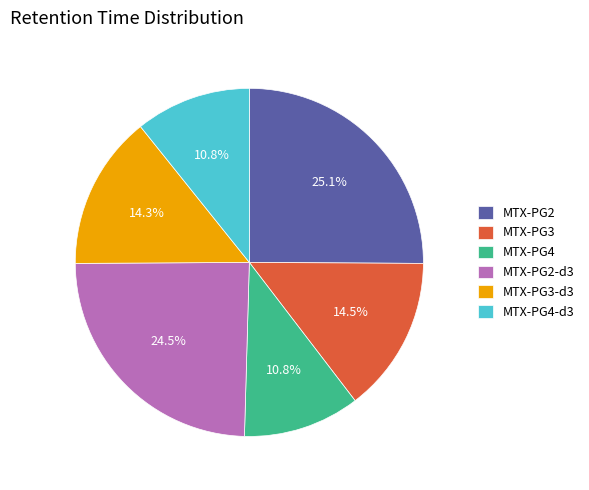

Which slice is the largest?

MTX-PG2